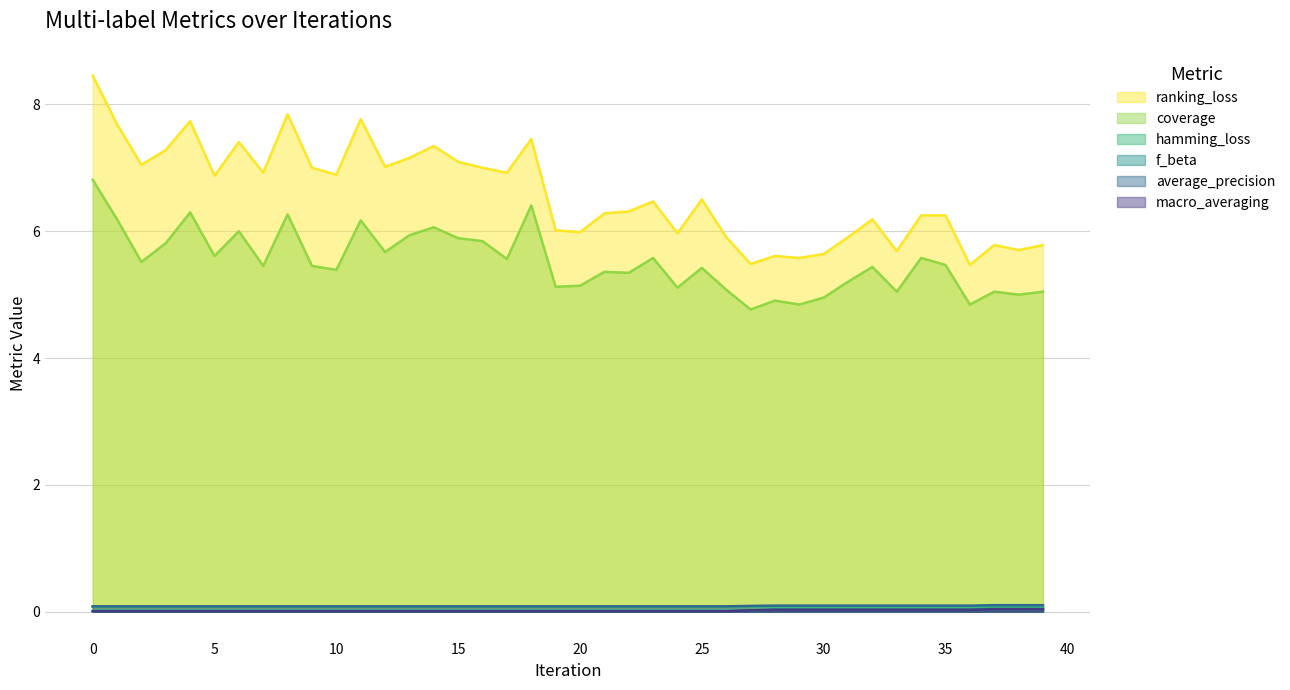

Which series has the largest total across all categories?

ranking_loss